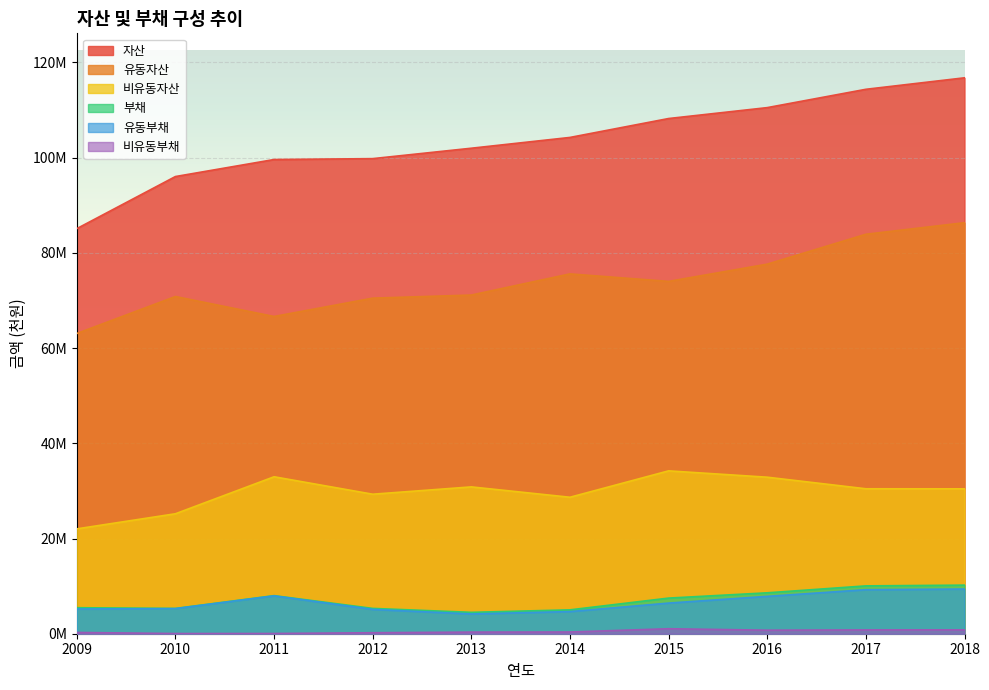

What is the lowest value of the 유동자산 series?

63062803